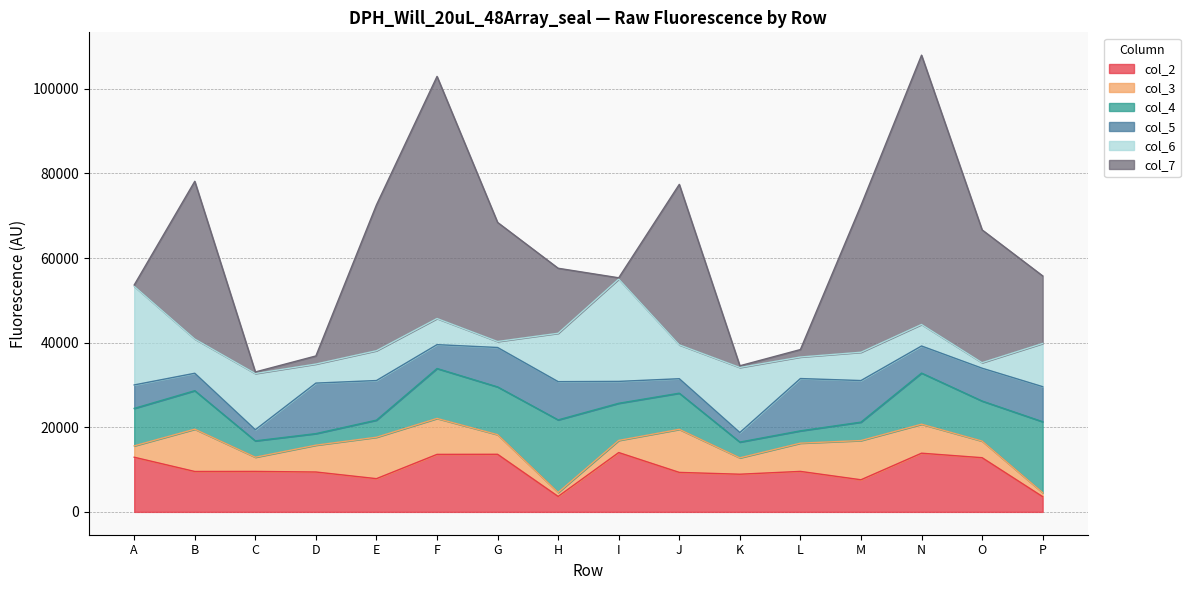

Which series has the largest total across all categories?

col_7